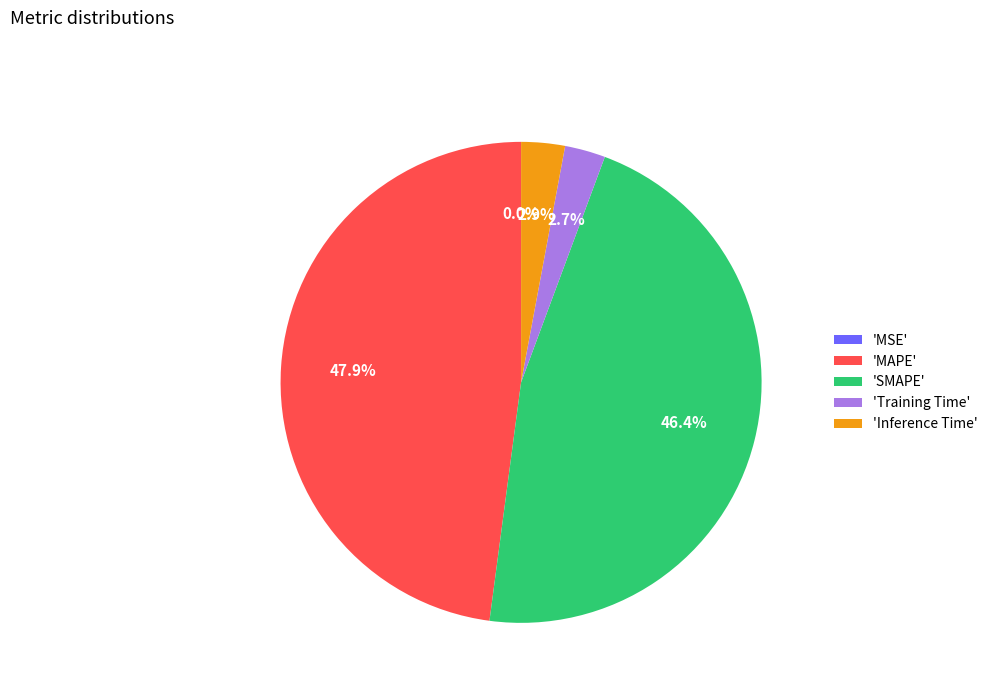

What portion of the pie excludes 'Training Time'?

97.3%